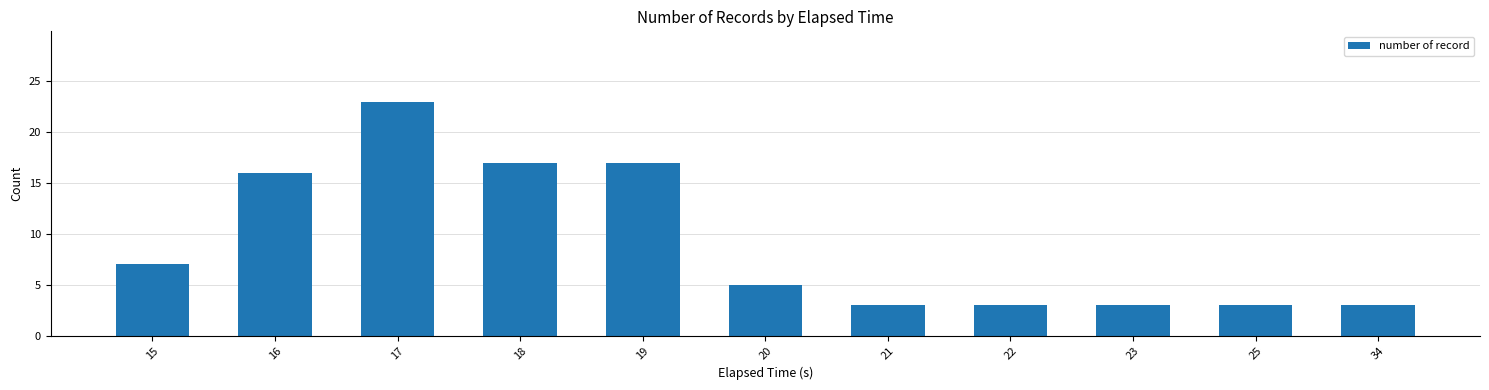

True or false: the data shows 1 at 25.

False